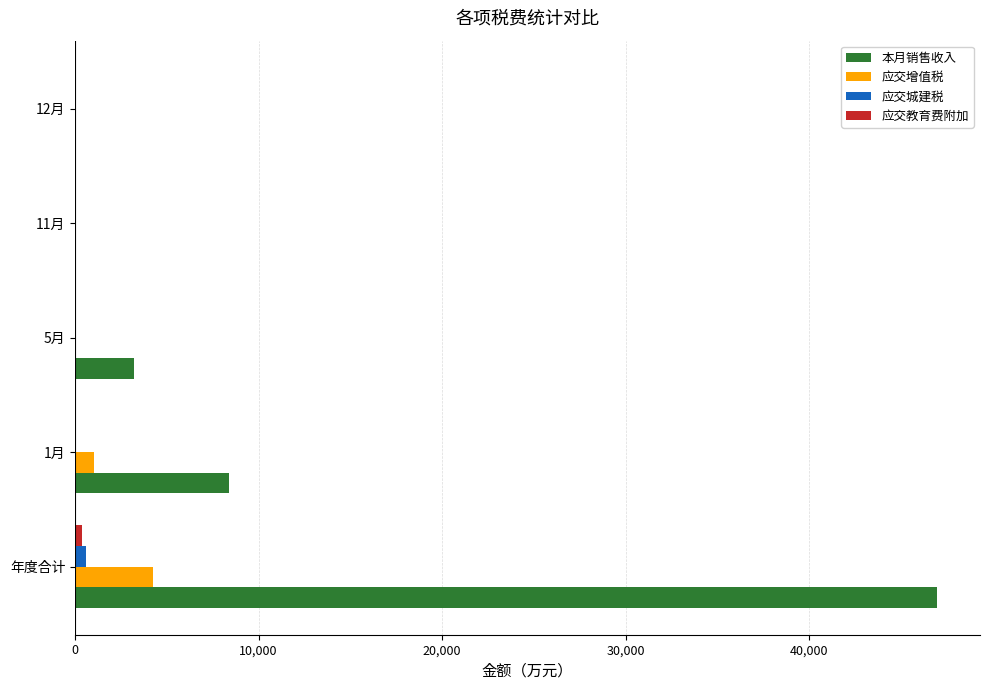

At which category is the sum across all series the highest?

年度合计